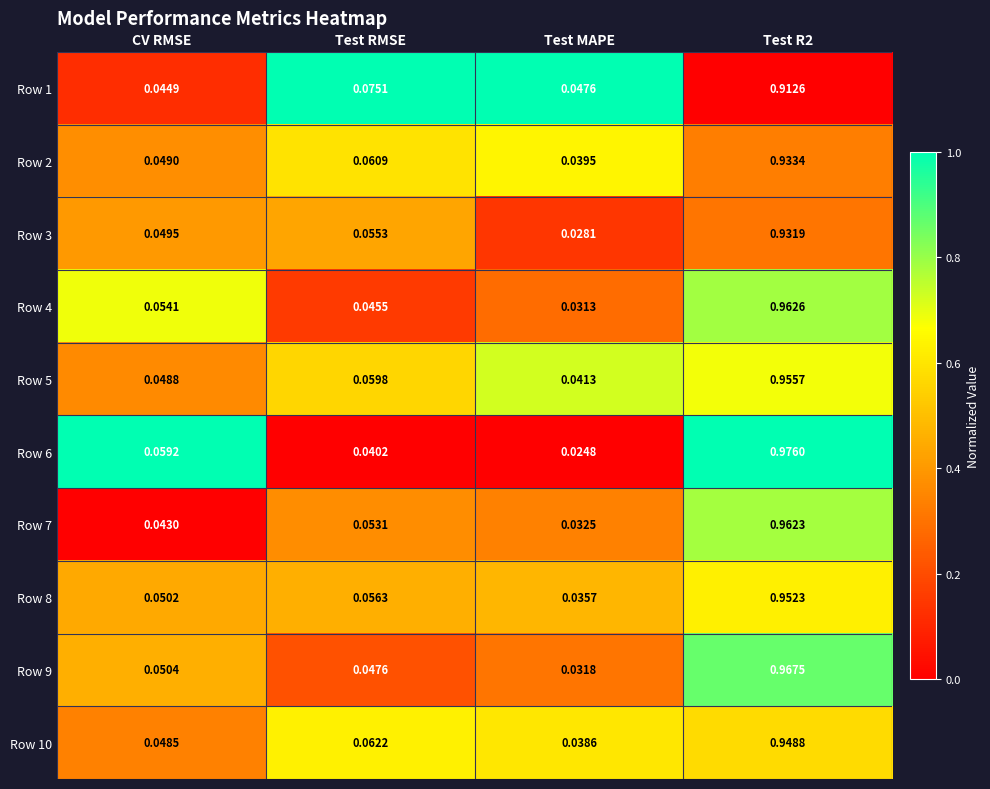

At which label is Row 9 closest to 0?

Test MAPE